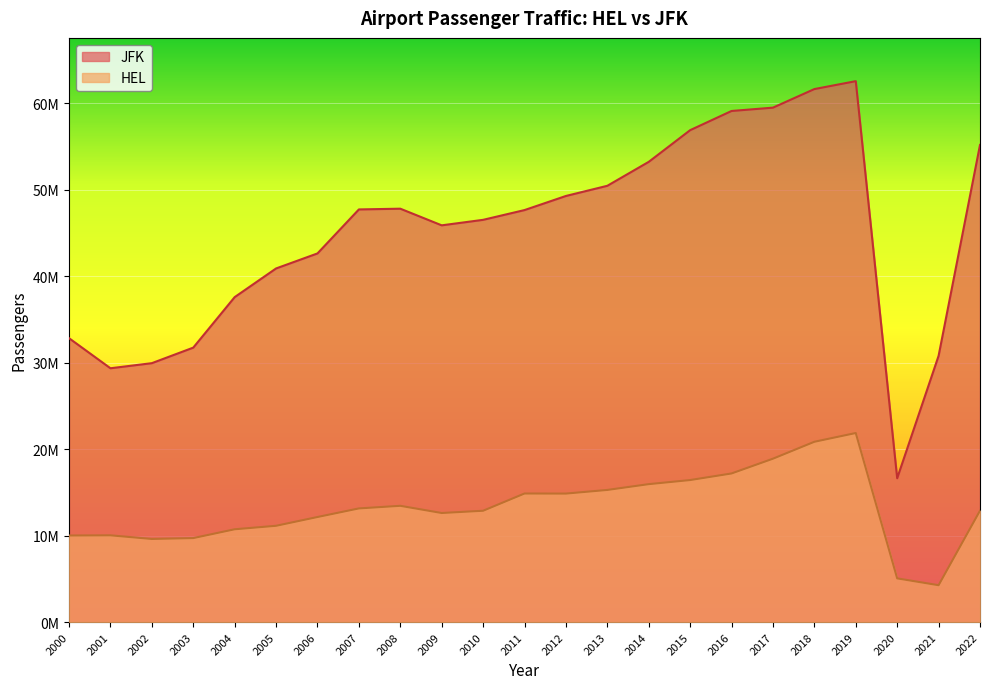

True or false: JFK has a value of 45877942 at 2009.

True